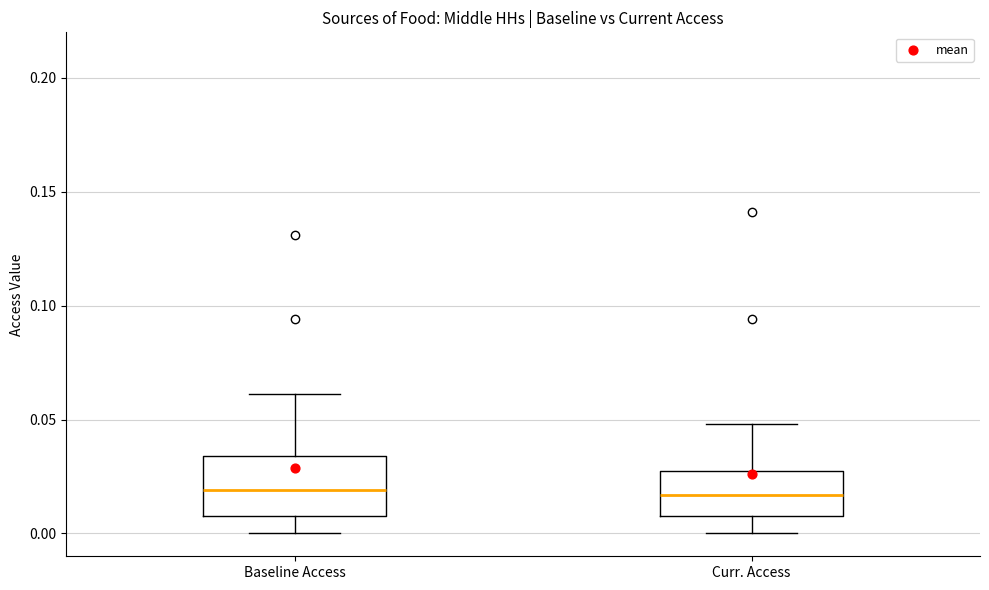

Where is the lower edge of the box for Curr. Access on the y-axis? The values are not printed on the chart, so give them approximately, as read against the axis.

0.005